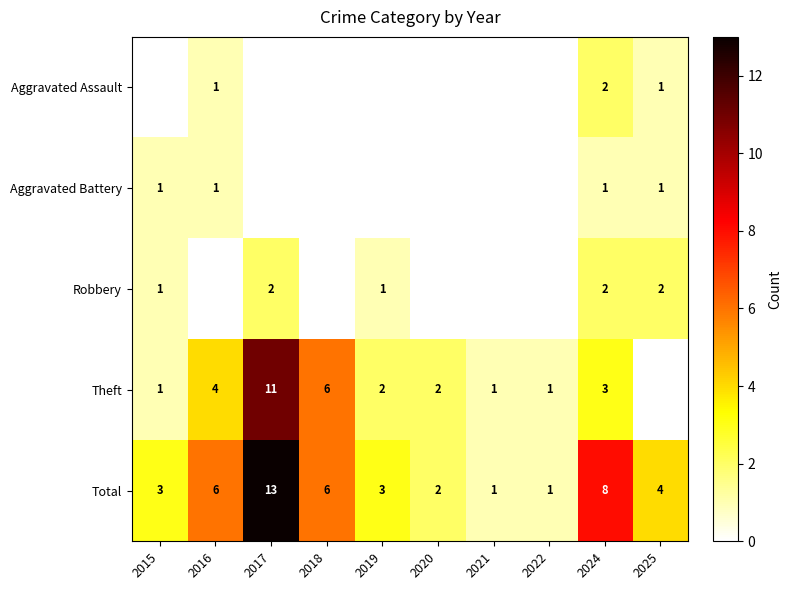

What is the total value across all series at 2025?

8